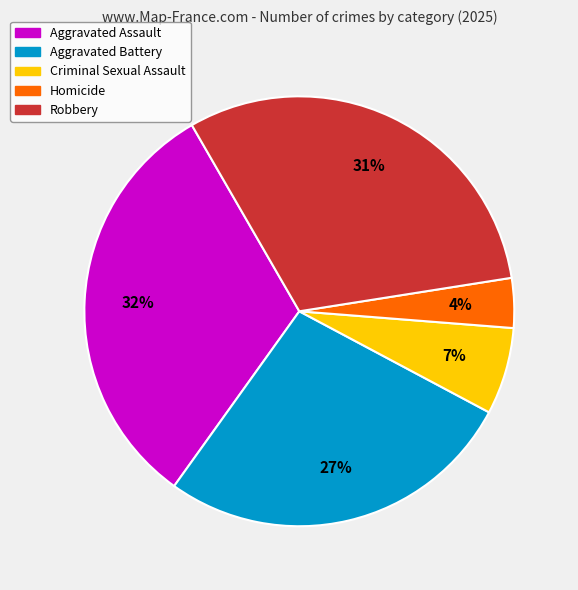

What is the smallest slice in the pie chart?

Homicide